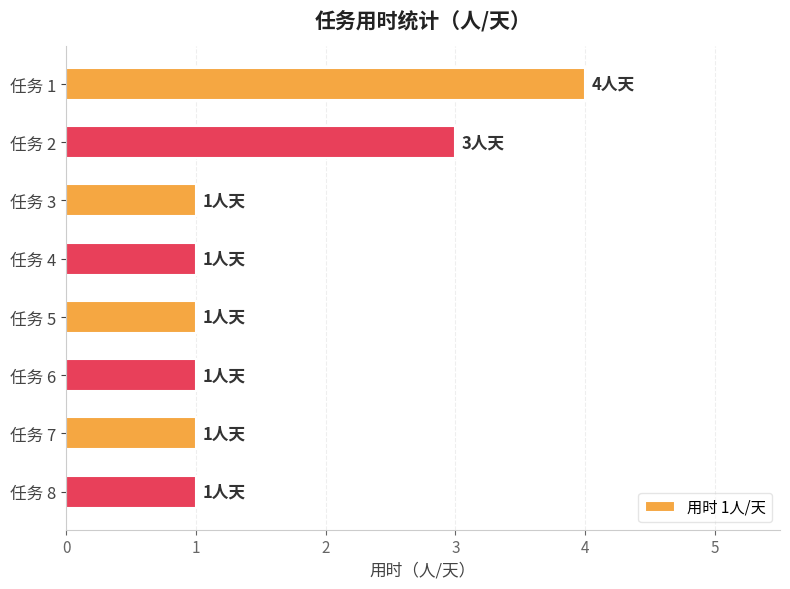

Is it true that the value at 任务 5 is 2?

False